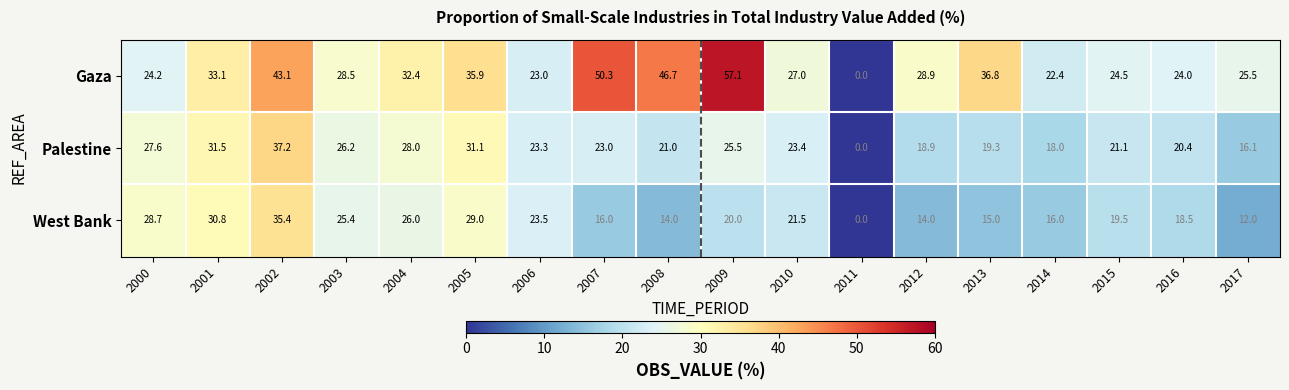

What is the difference between the second highest and minimum values in the Gaza series?

50.3